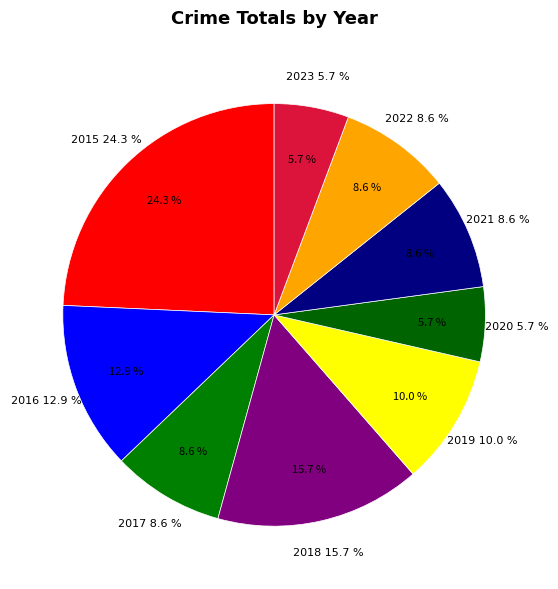

Does any single category account for the majority?

No